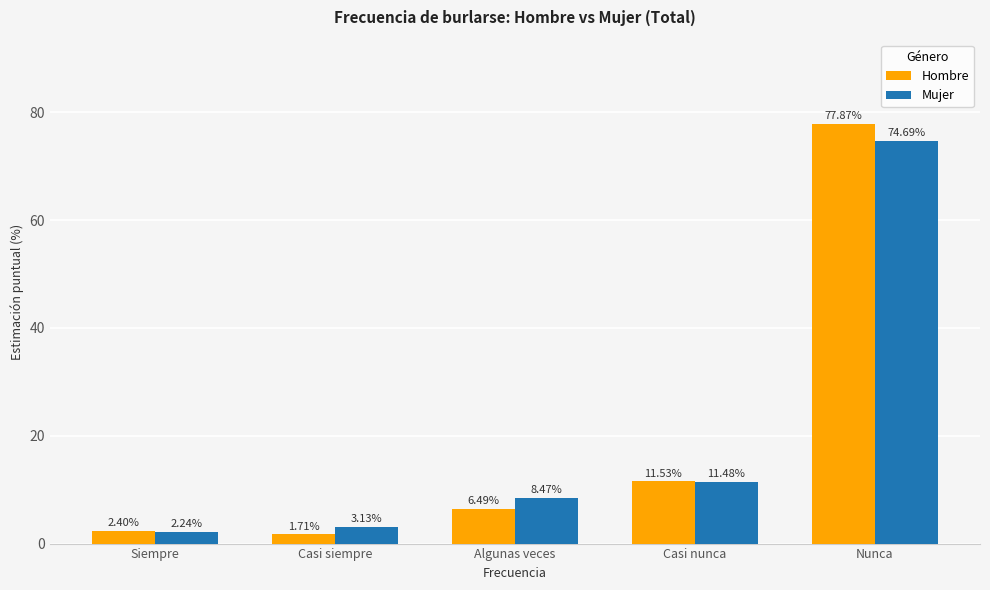

List the series in order of their overall mean, lowest first.

Hombre, Mujer